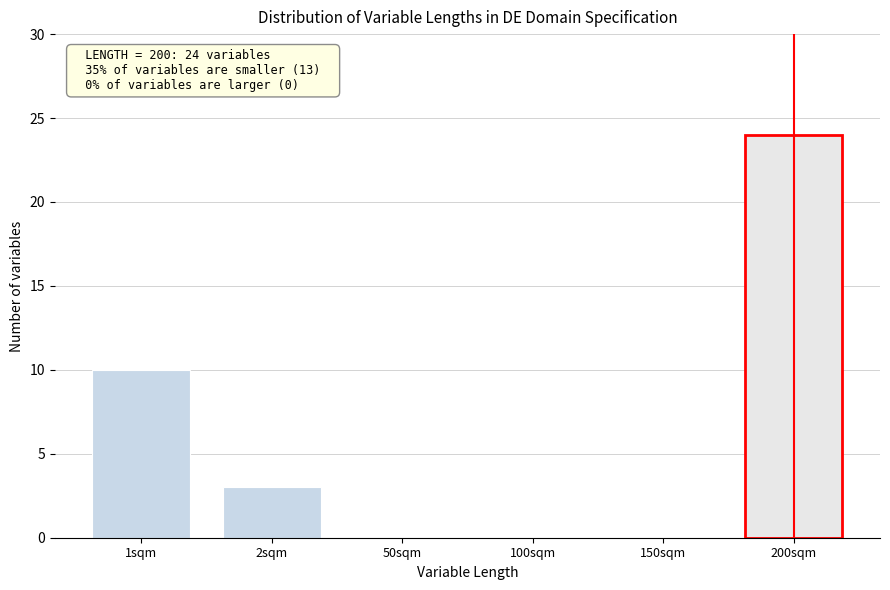

Reading right to left, list all the values displayed in this chart.

200sqm=24	150sqm=0	100sqm=0	50sqm=0	2sqm=3	1sqm=10